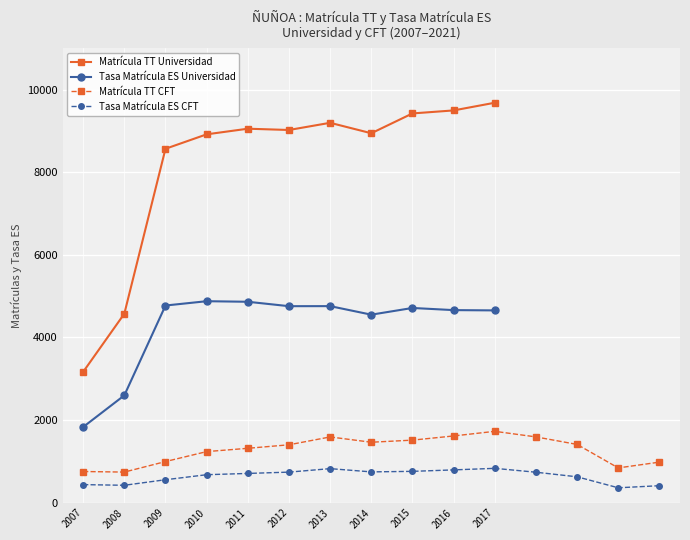

What is the value of the Tasa Matrícula ES Universidad point at the 9th from the left?

4713.6